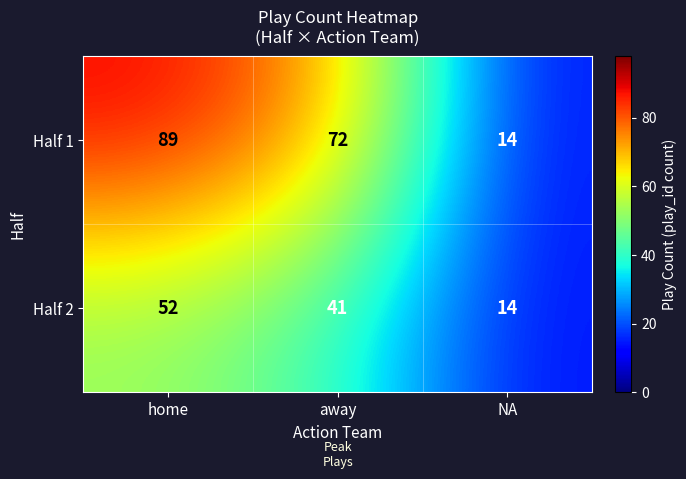

At how many categories does at least one series exceed 24?

2